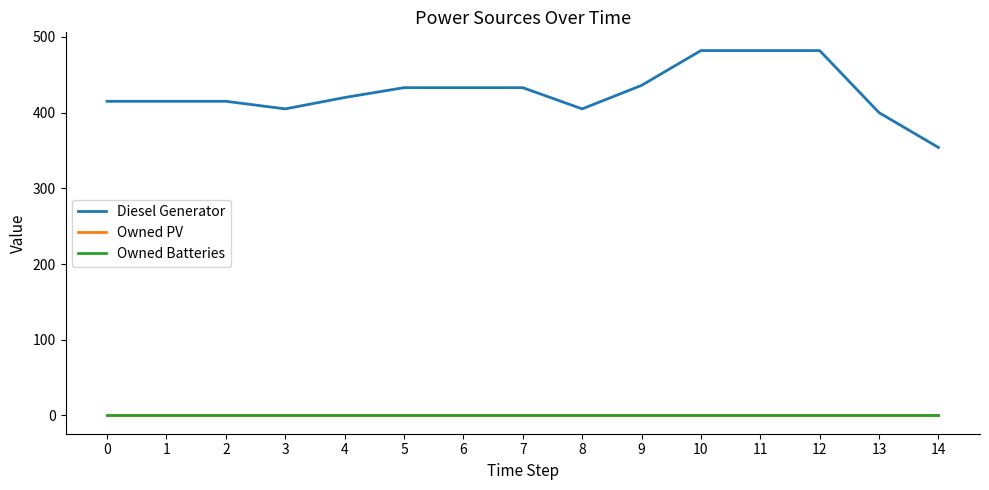

Which series has the widest spread of values?

Diesel Generator